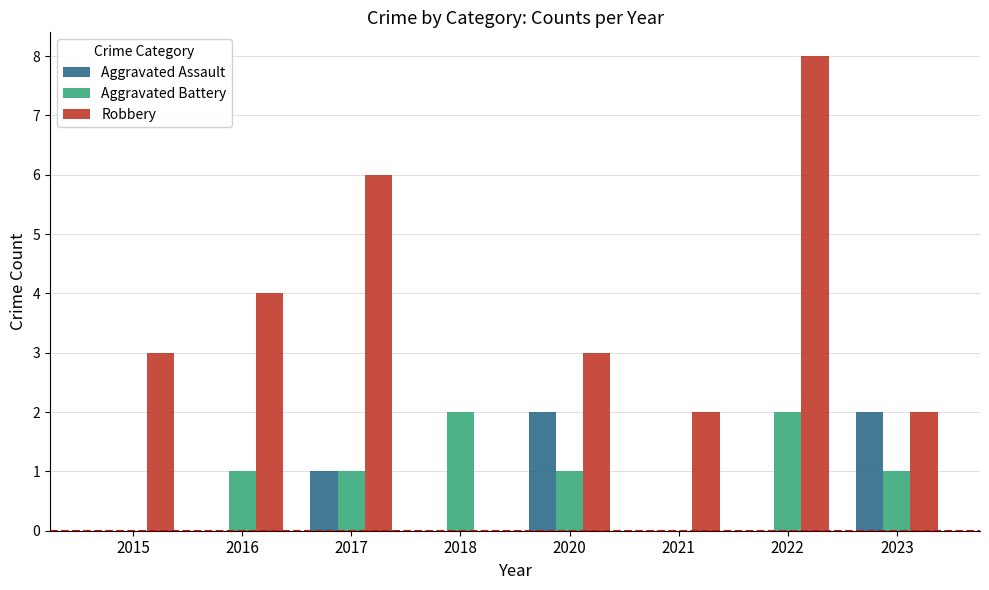

Reading left to right, extract all data points from this chart.

Aggravated Assault: 2015=0	2016=0	2017=1	2018=0	2020=2	2021=0	2022=0	2023=2
Aggravated Battery: 2015=0	2016=1	2017=1	2018=2	2020=1	2021=0	2022=2	2023=1
Robbery: 2015=3	2016=4	2017=6	2018=0	2020=3	2021=2	2022=8	2023=2